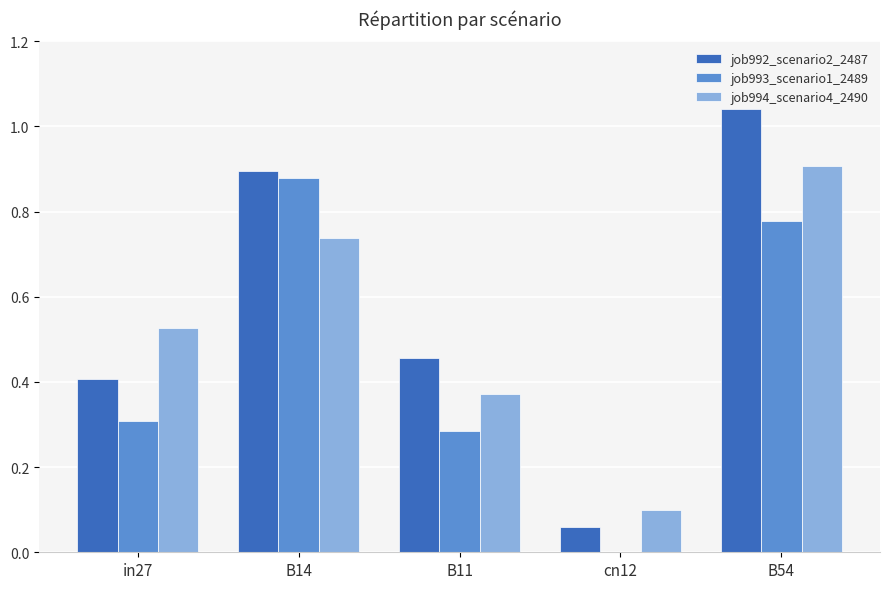

What is the sum of all job994_scenario4_2490 values?

2.6